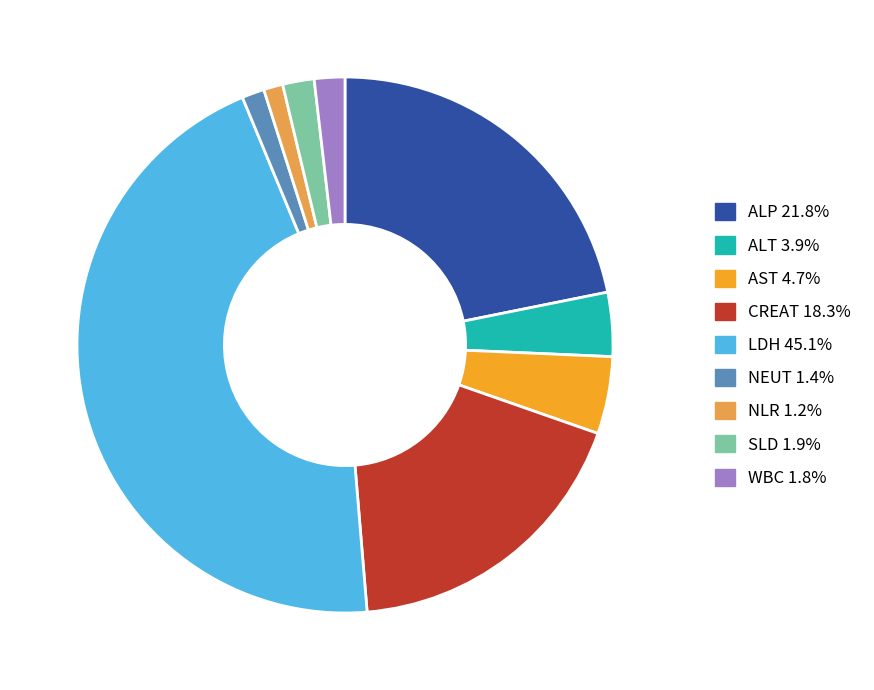

Is LDH the majority of the pie?

No